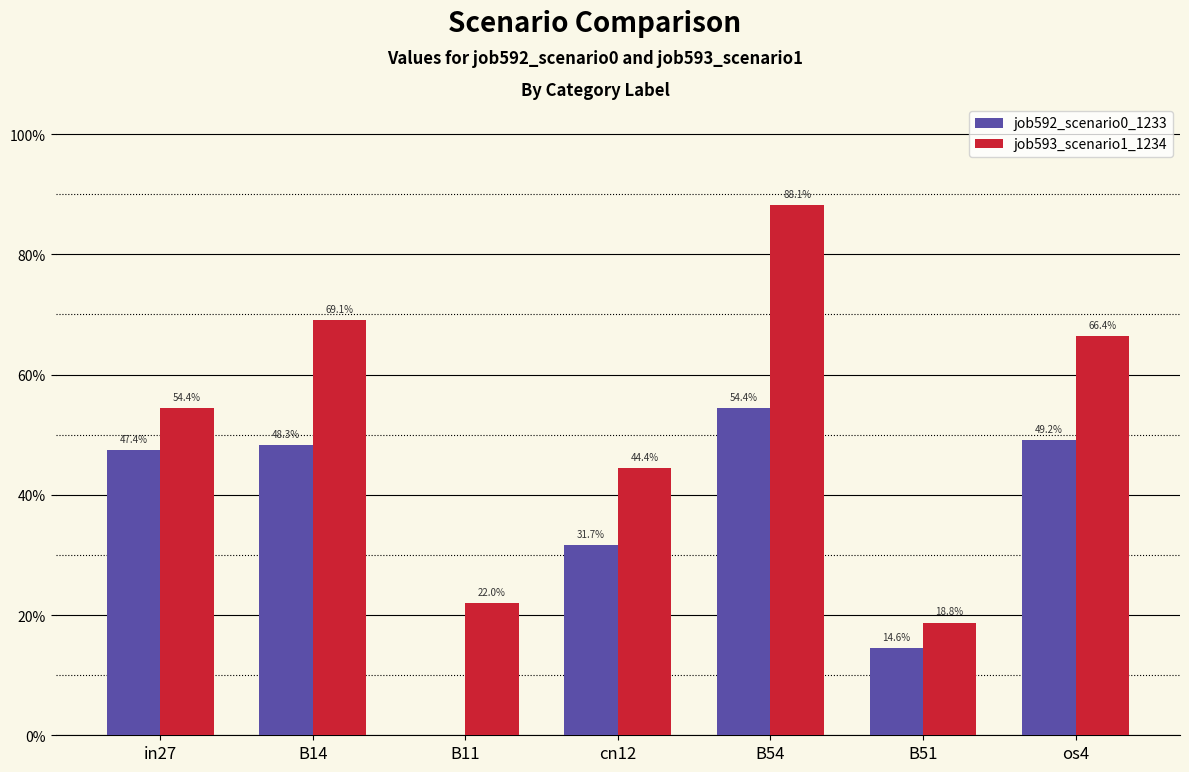

What is the spread (max minus min) of values at B11?

0.2